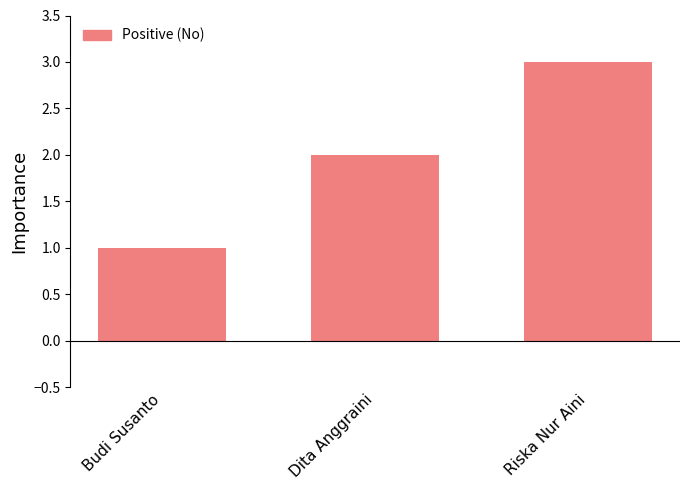

Are the bars horizontal?

No